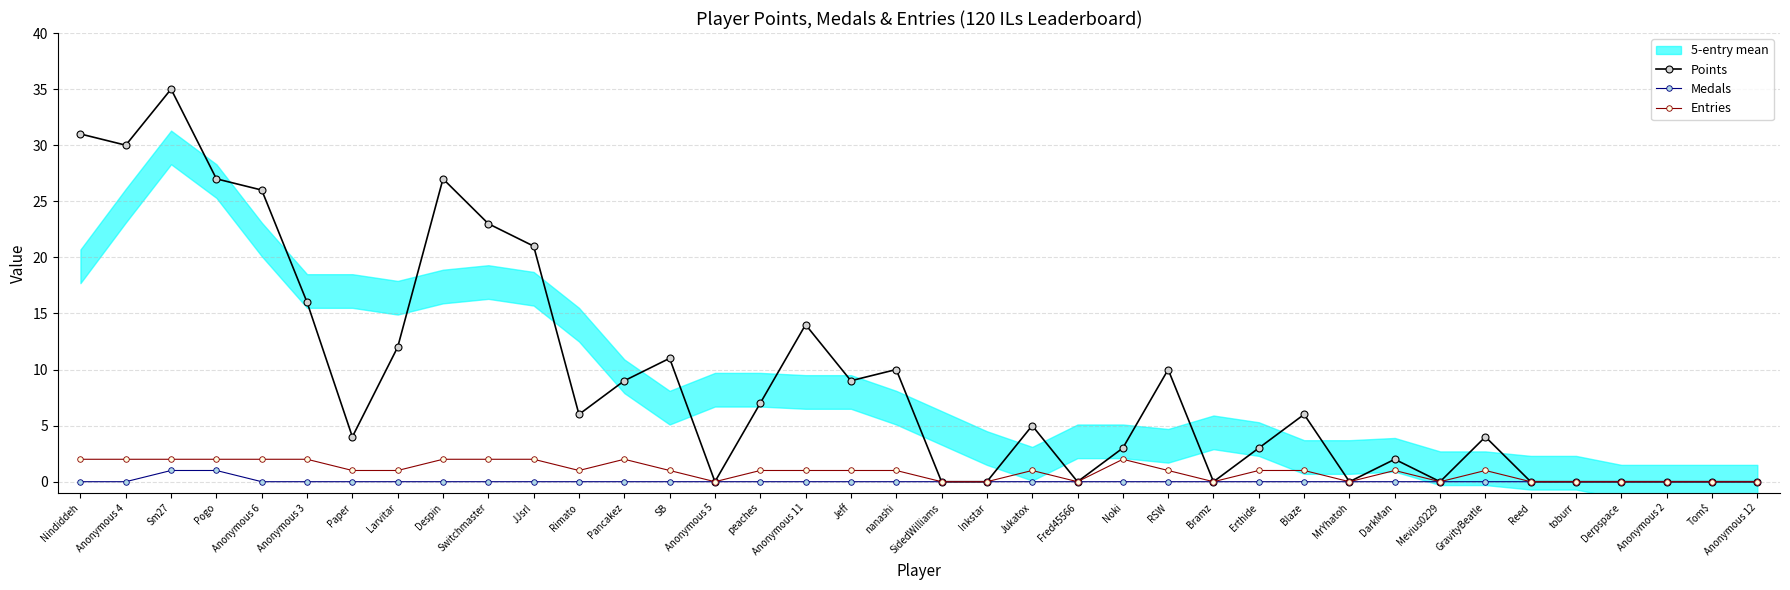

The value of Medals at Larvitar is 1. True or false?

False